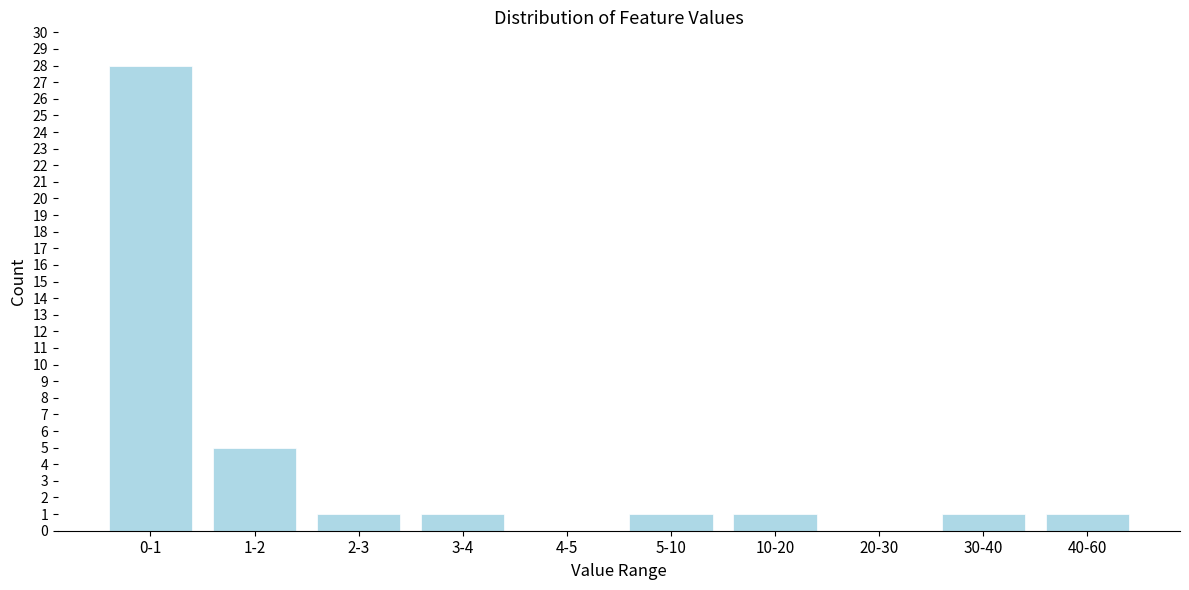

Reading left to right, transcribe all the data shown in this chart.

0-1=28	1-2=5	2-3=1	3-4=1	4-5=0	5-10=1	10-20=1	20-30=0	30-40=1	40-60=1